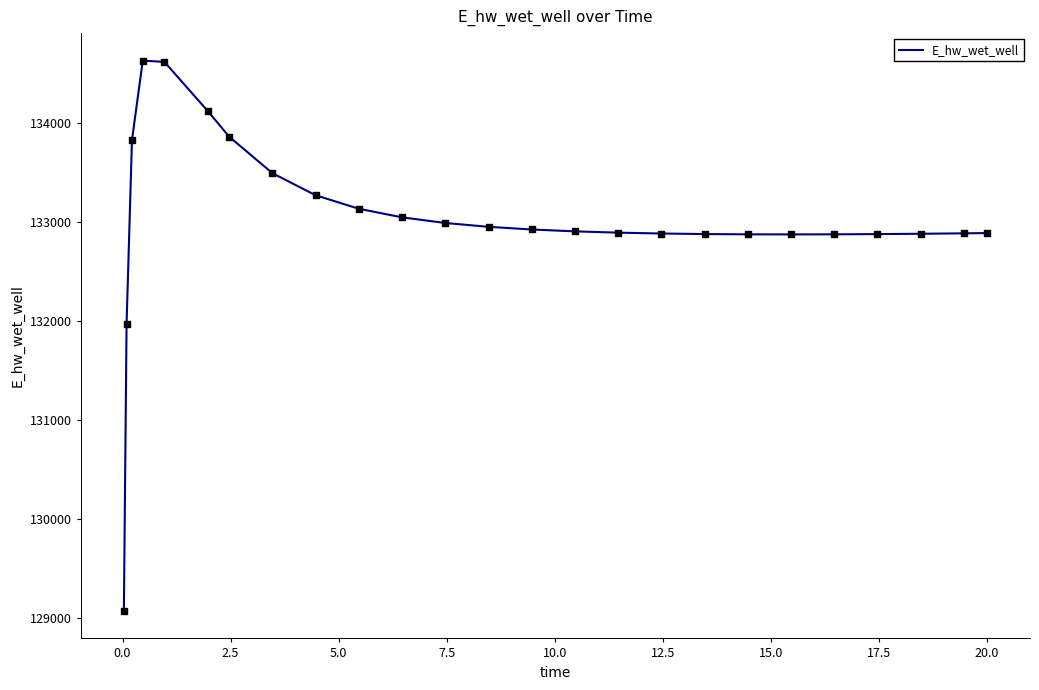

What is the difference between the maximum and minimum values?

5557.4